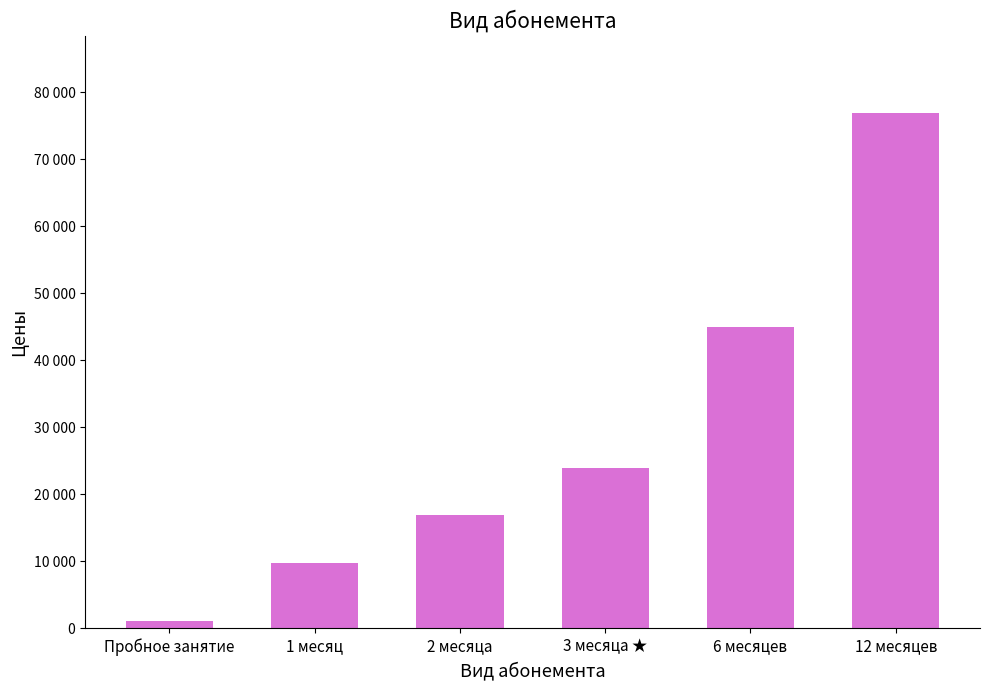

Reading left to right, extract all data points from this chart.

Пробное занятие=1000	1 месяц=9700	2 месяца=16900	3 месяца ★=23900	6 месяцев=44900	12 месяцев=76900